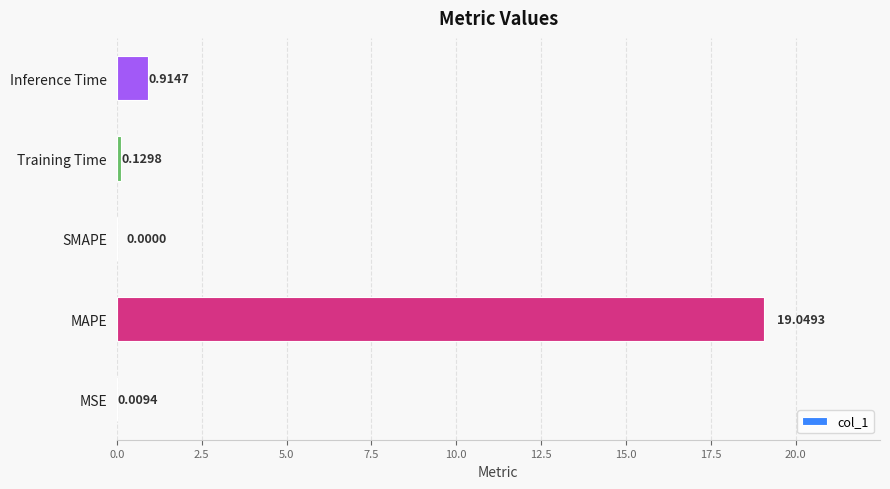

Count the number of values greater than 0.

4